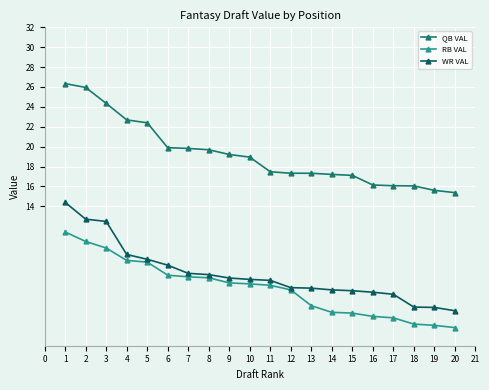

Is this an area chart (filled region under the line)?

No